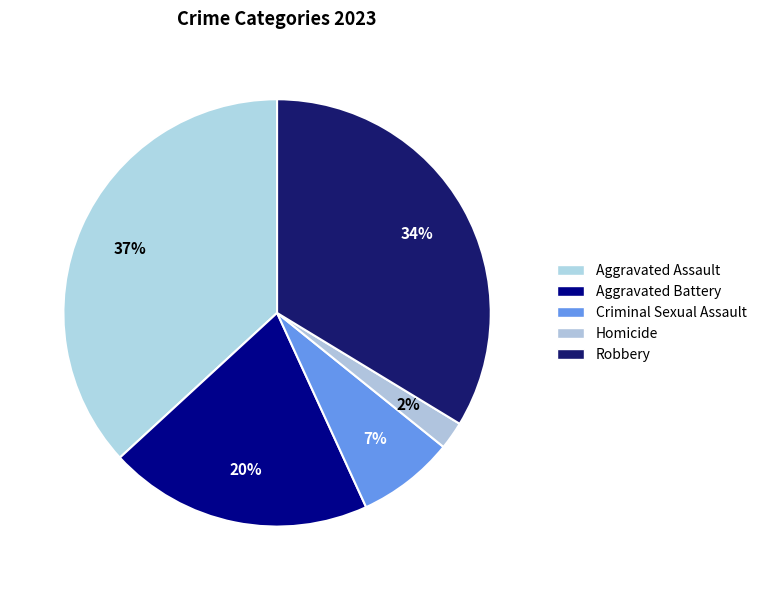

What percentage is the Aggravated Battery slice, to the nearest percent?

20%